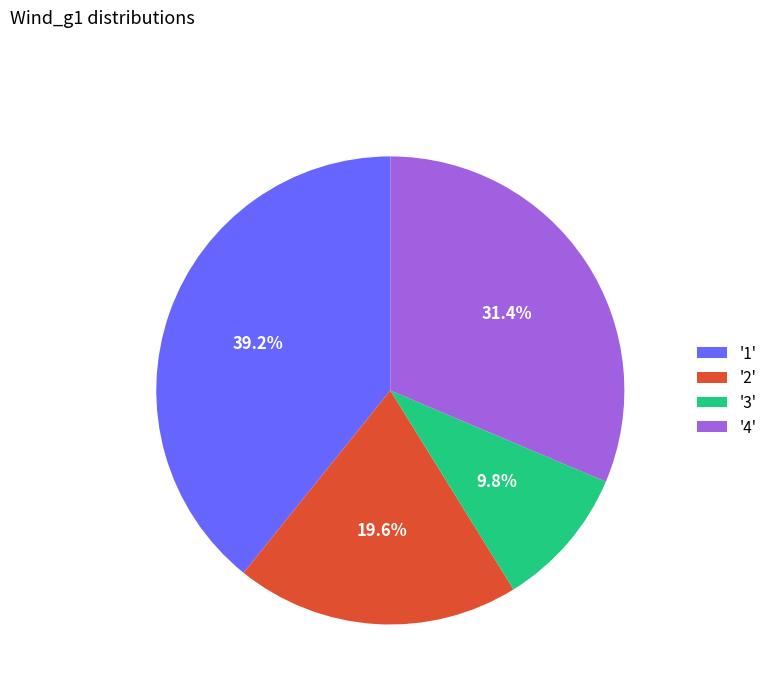

Does '1' account for over 50% of the chart?

No